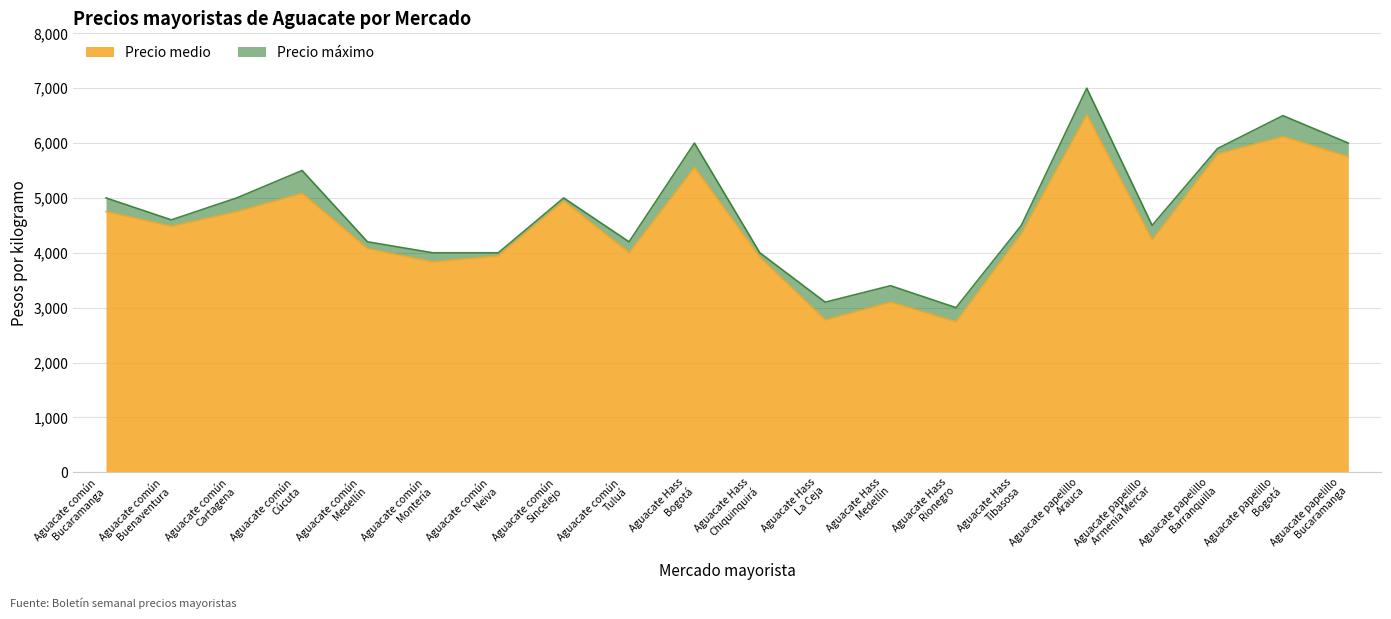

The Precio máximo series shows 1381 at Aguacate Hass
Medellín. True or false?

False